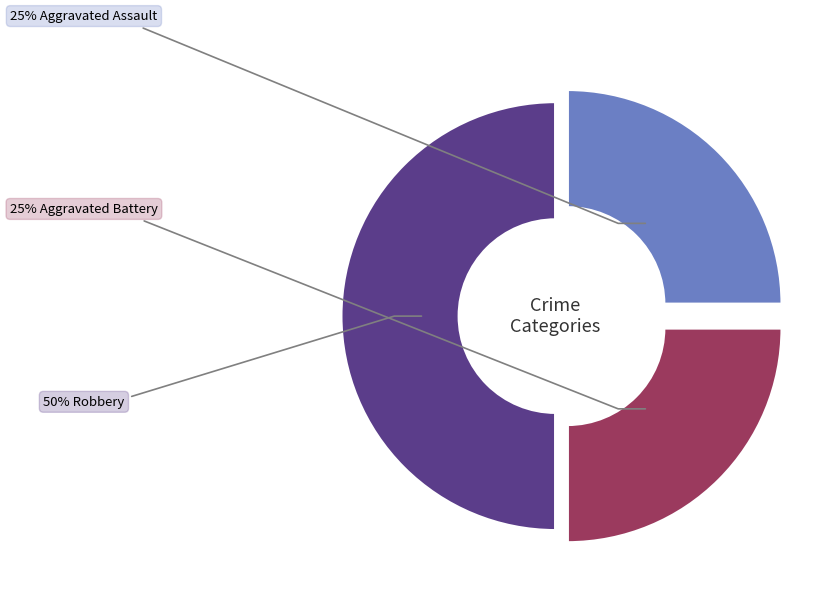

To the nearest percent, what is the difference between the largest and smallest slice percentages?

25%